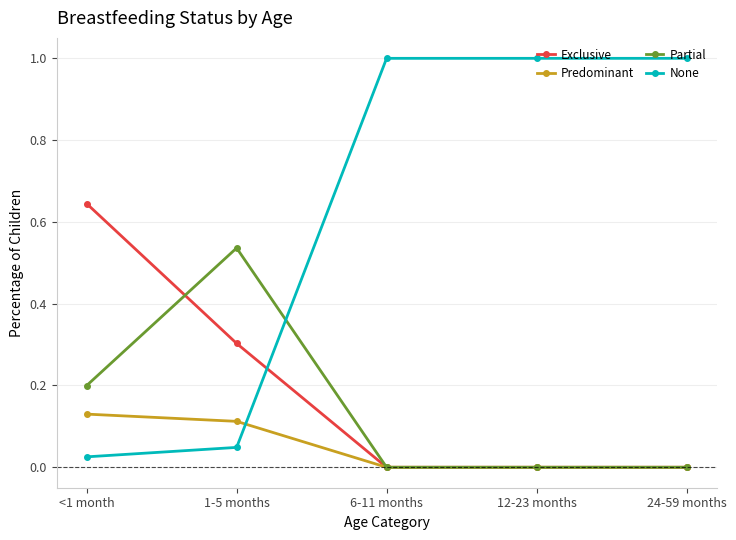

True or false: Predominant has more than 2 points higher than both neighbors.

False